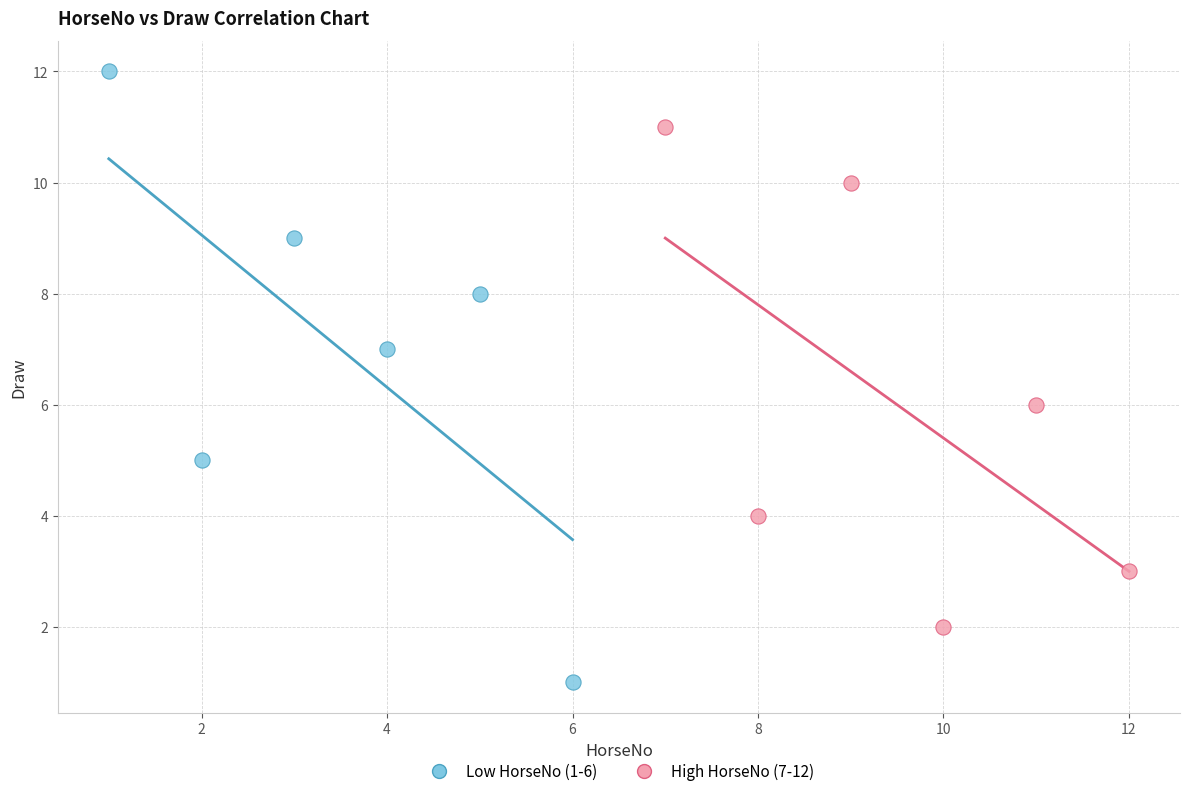

Which series contains the highest Y value?

Low HorseNo (1-6)